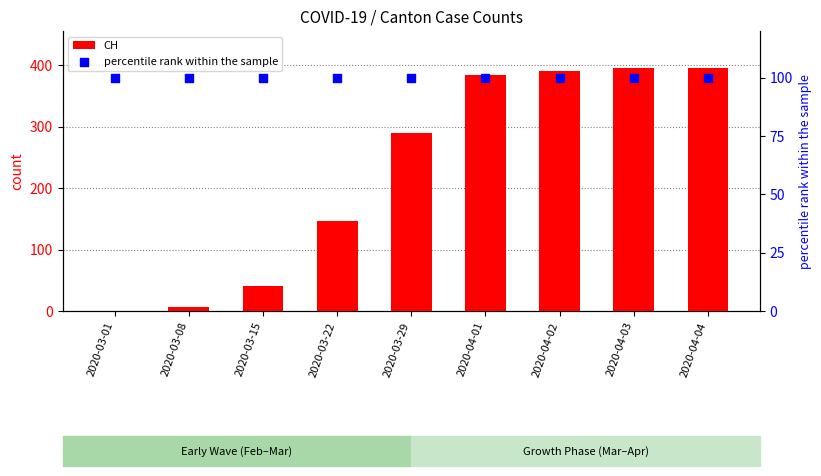

What are all the series names shown in the legend?

CH, percentile rank within the sample